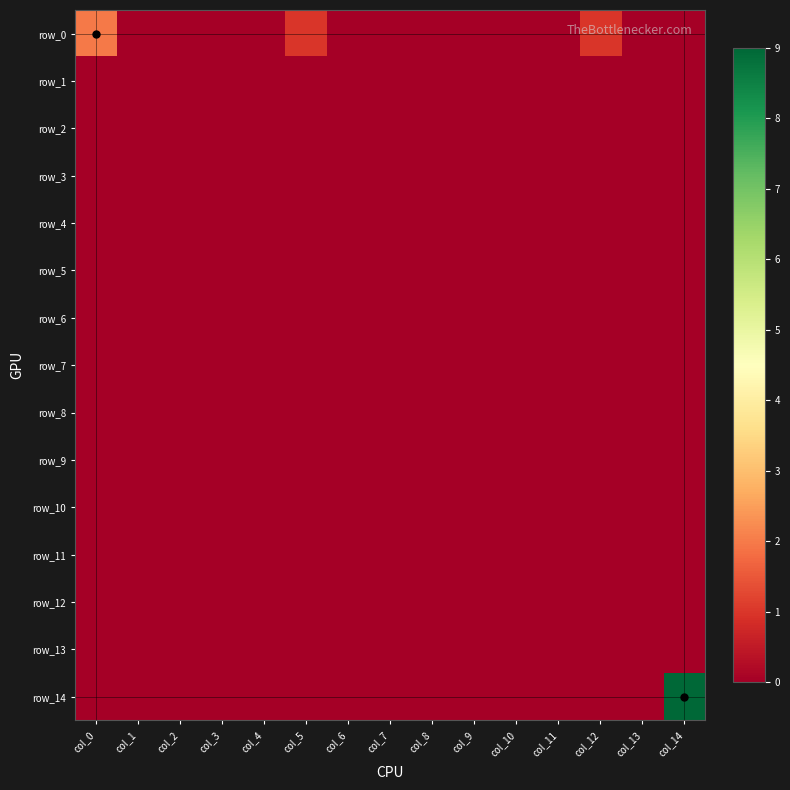

At col_10, list the series in order from largest to smallest.

row_0, row_1, row_2, row_3, row_4, row_5, row_6, row_7, row_8, row_9, row_10, row_11, row_12, row_13, row_14